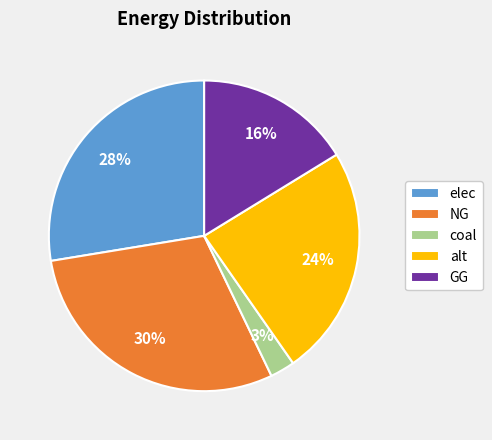

How many segments does this pie chart have?

5